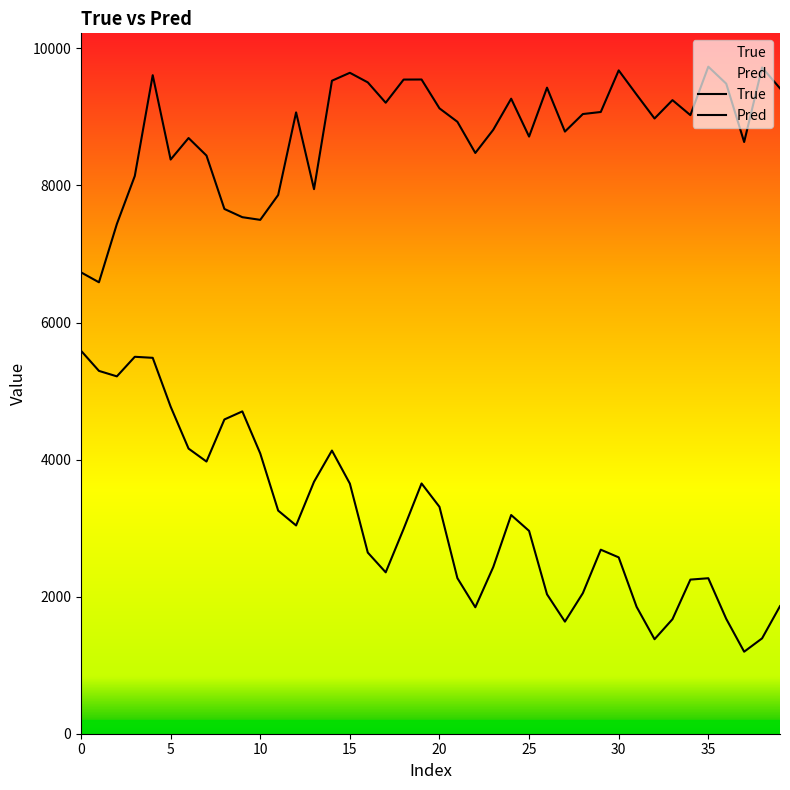

The Pred series shows 2989.5 at 26. True or false?

False